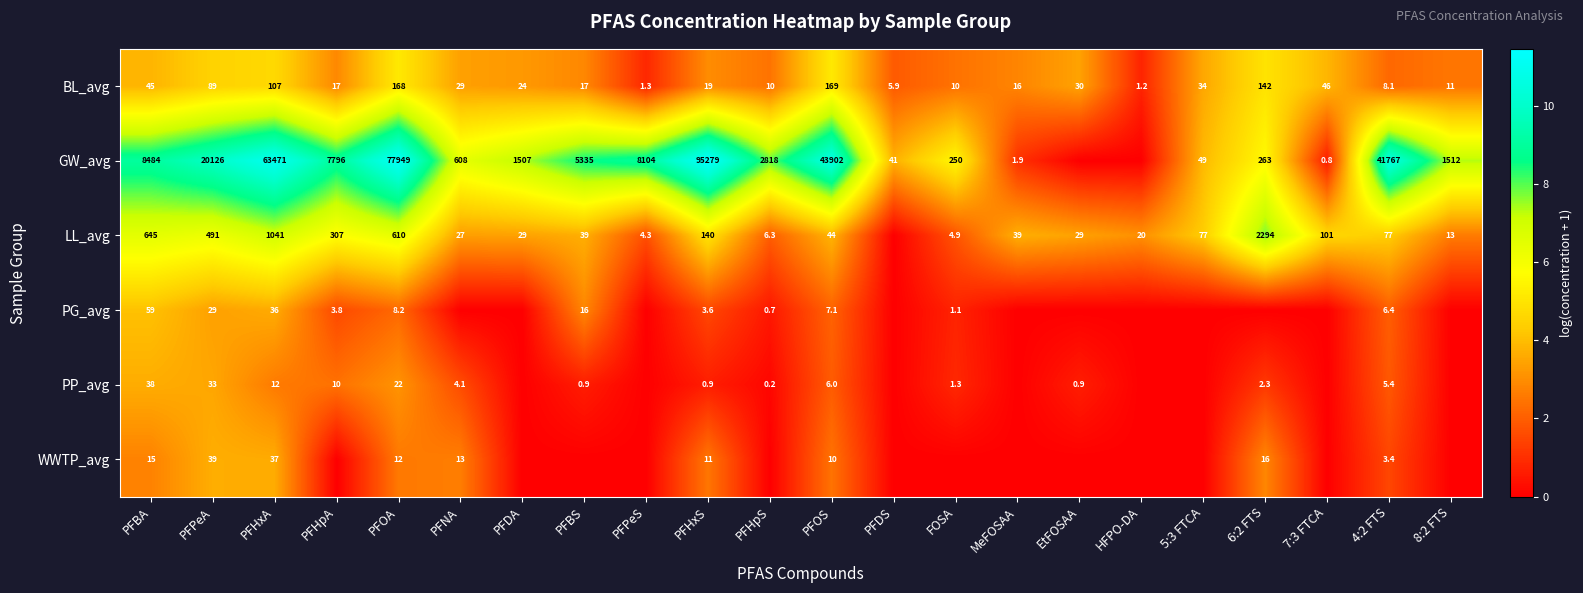

What is the difference between the GW_avg values at PFHxA and PFPeA?

43345.0